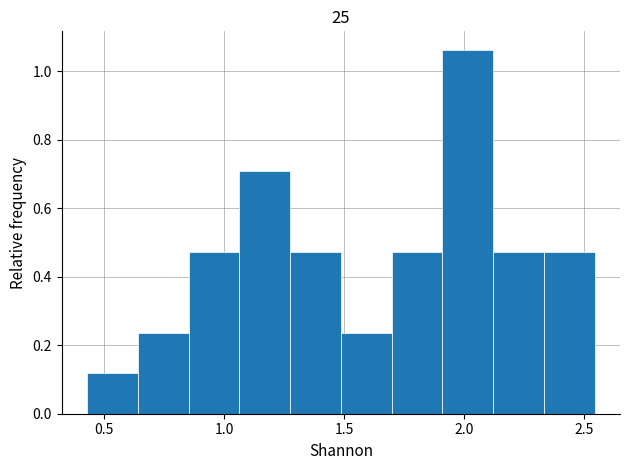

What is the height of the bar covering 2.35 to 2.55 on the x-axis? Neither the bar edges nor the heights are printed on the chart, so give them approximately, as read against the axes.

0.48